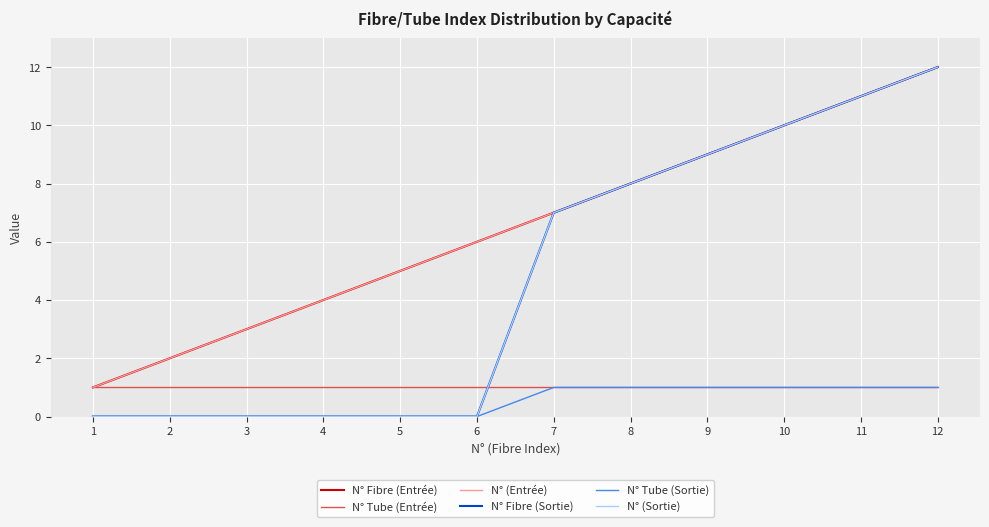

What value does the N° Tube (Entrée) series have at 7?

1